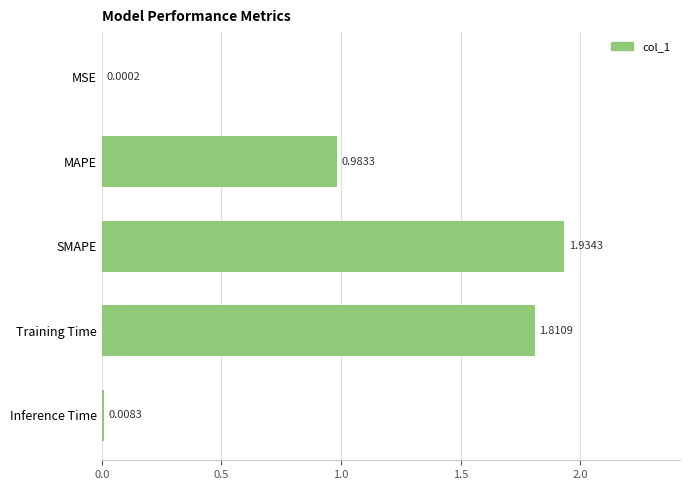

What is the sum of all values?

4.7